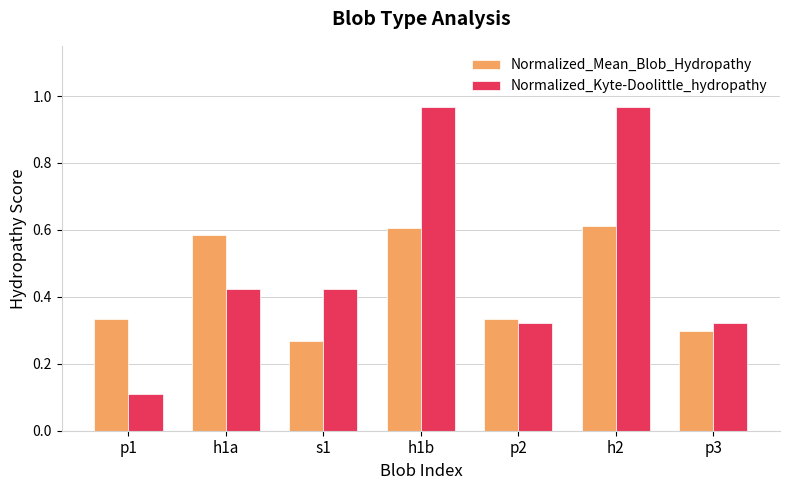

Which series has the largest total across all categories?

Normalized_Kyte-Doolittle_hydropathy